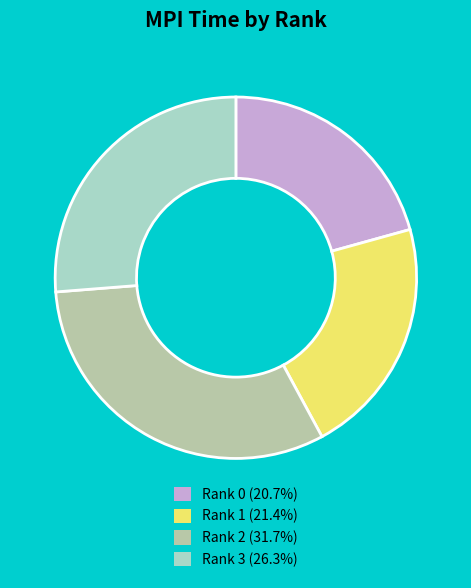

To the nearest percent, what is the combined percentage of Rank 0 and Rank 3?

47%